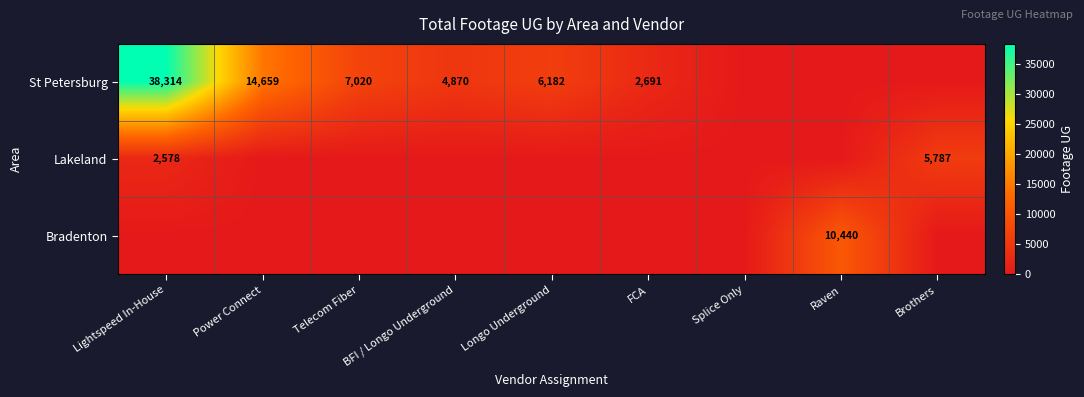

The value of St Petersburg at Longo Underground is 6182. True or false?

True